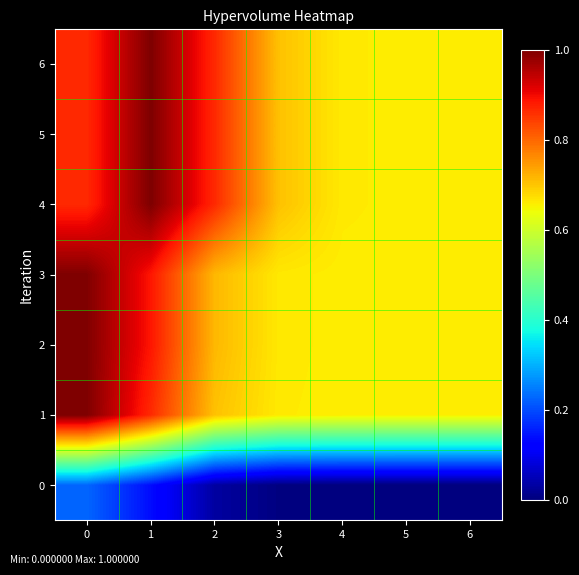

Rank the series by their maximum value, from lowest to highest.

0, 2, 3, 1, 4, 5, 6